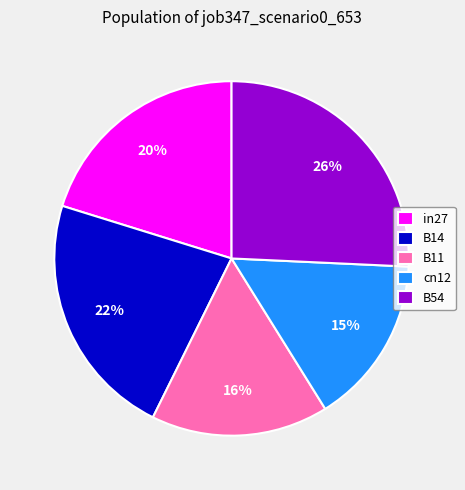

Which slice is the largest?

B54